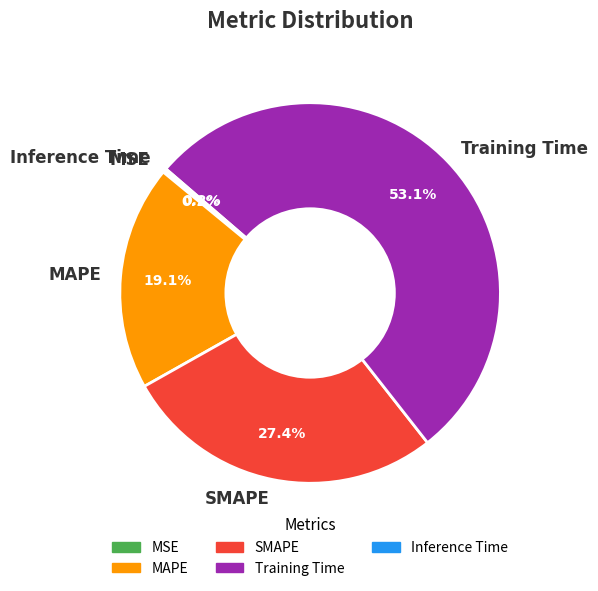

Which has a higher value, MAPE or SMAPE?

SMAPE